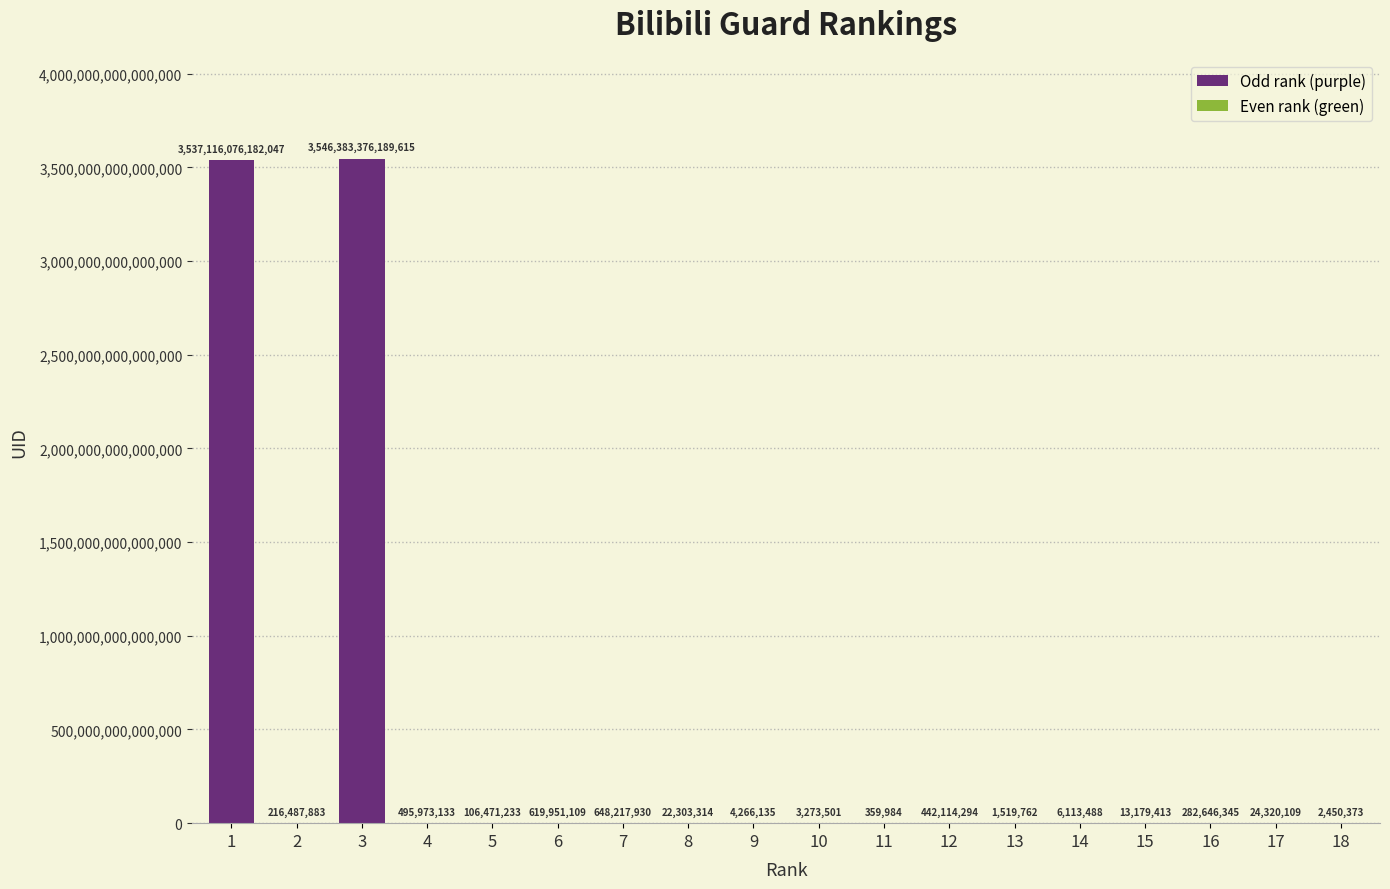

Between 6 and 3, which is larger?

3